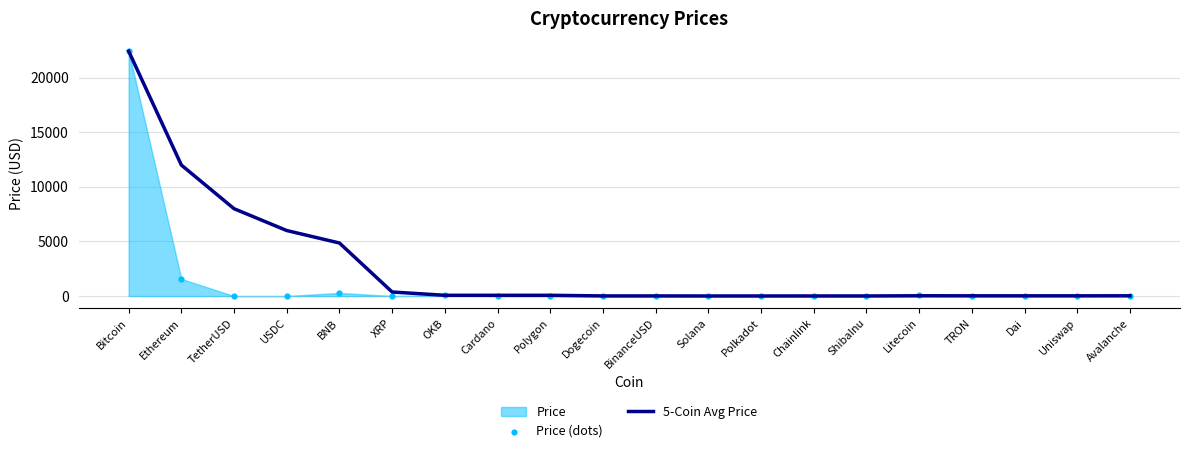

Which series reaches the maximum Y coordinate?

5-Coin Avg Price